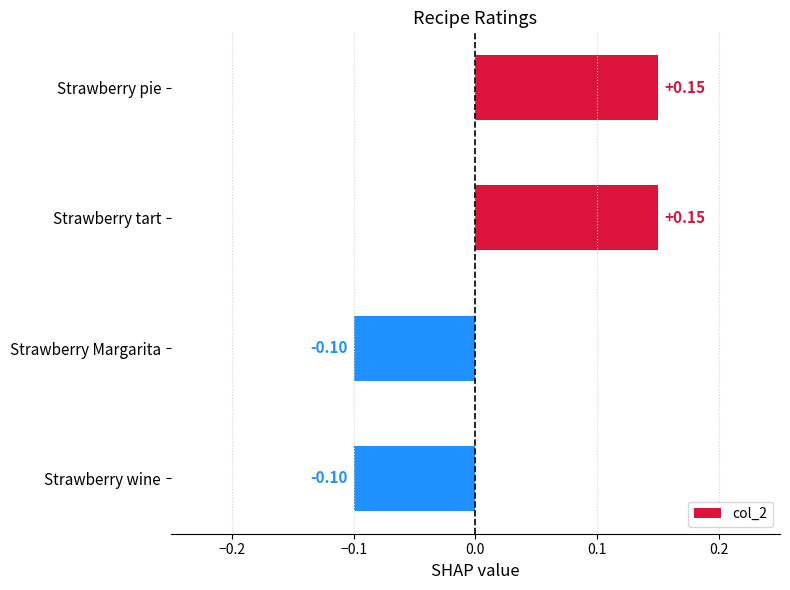

What is the label of the 1st bar from the bottom?

Strawberry wine